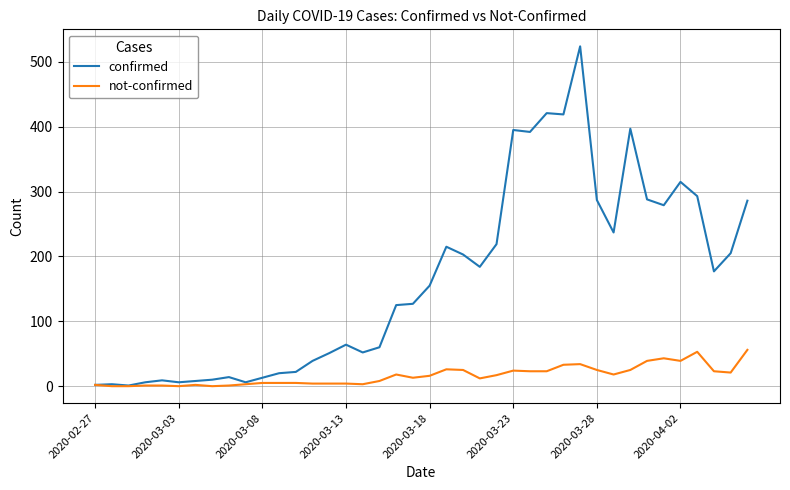

Rank the series by their maximum value, from lowest to highest.

not-confirmed, confirmed